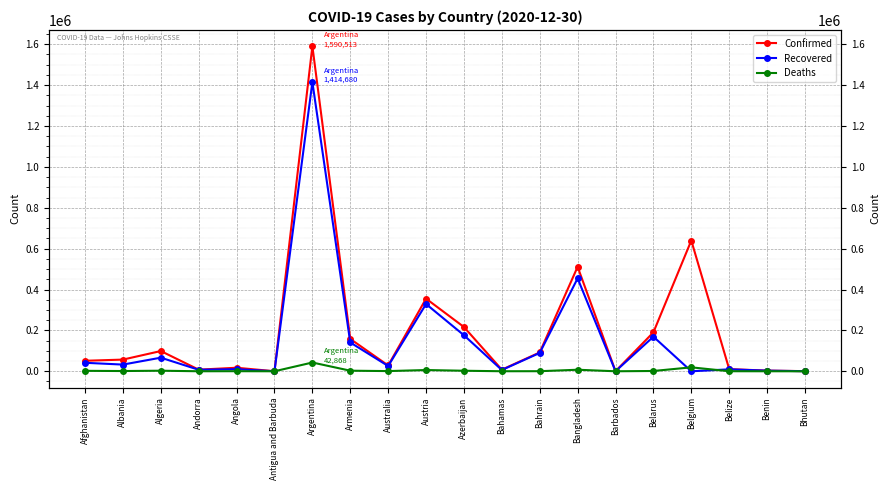

Read the Confirmed value at Barbados, to the nearest 50.

350